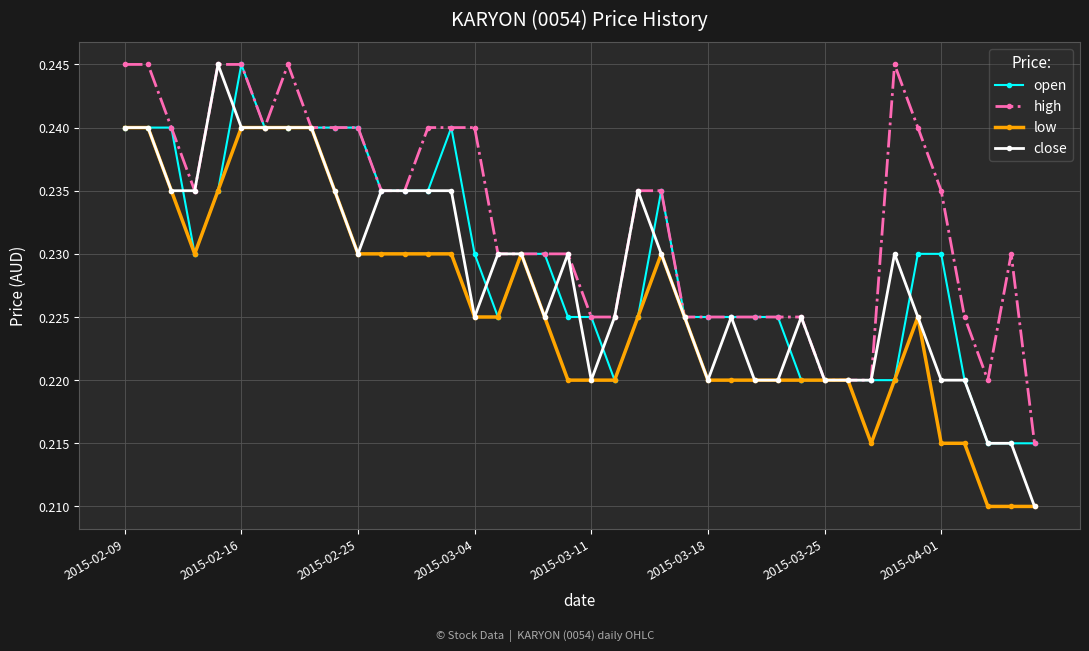

Which series has the largest range (max minus min)?

close